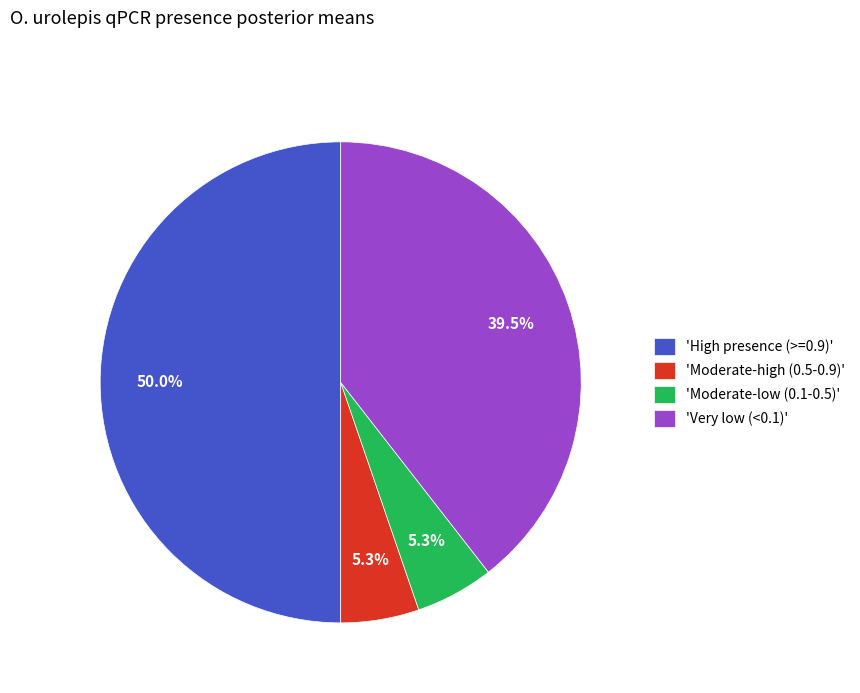

What portion of the pie excludes 'High presence (>=0.9)'?

50.0%